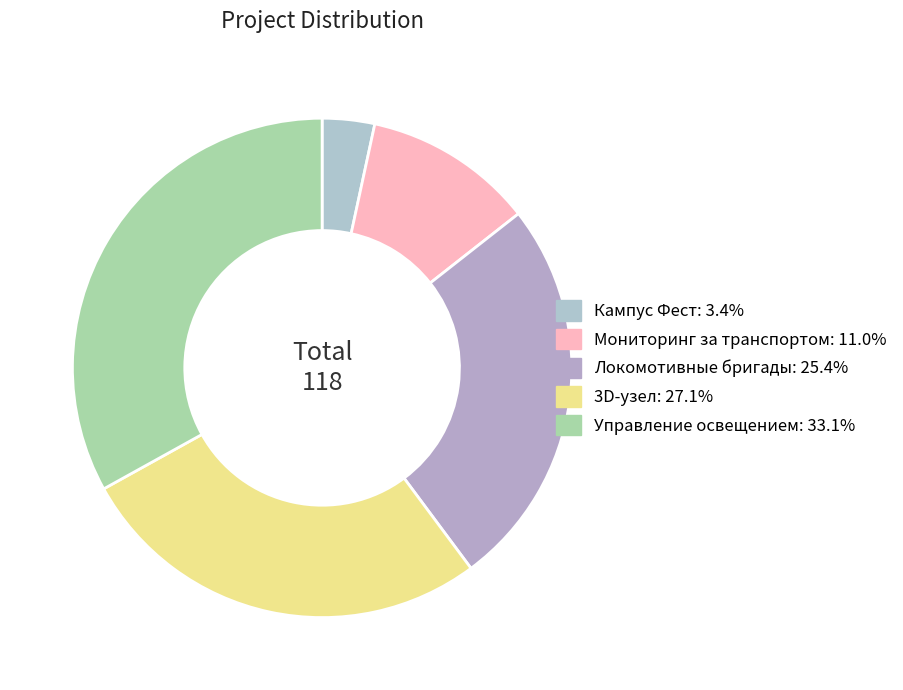

How many segments does this pie chart have?

5